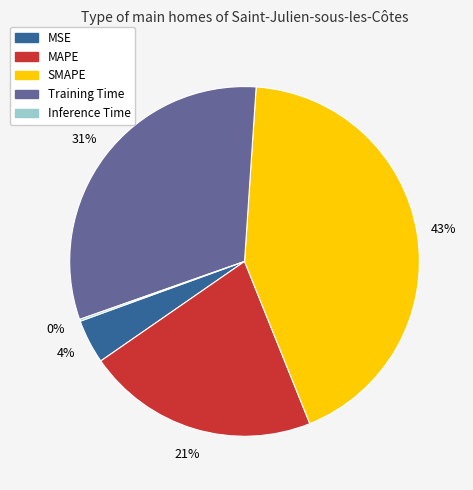

What is the largest slice in the pie chart?

SMAPE